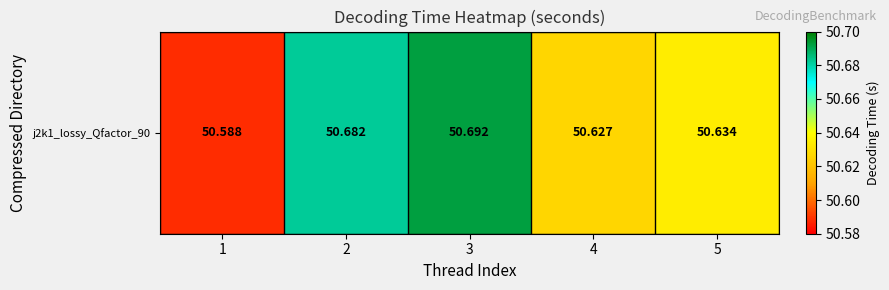

Rank the categories by value from highest to lowest.

3, 2, 5, 4, 1